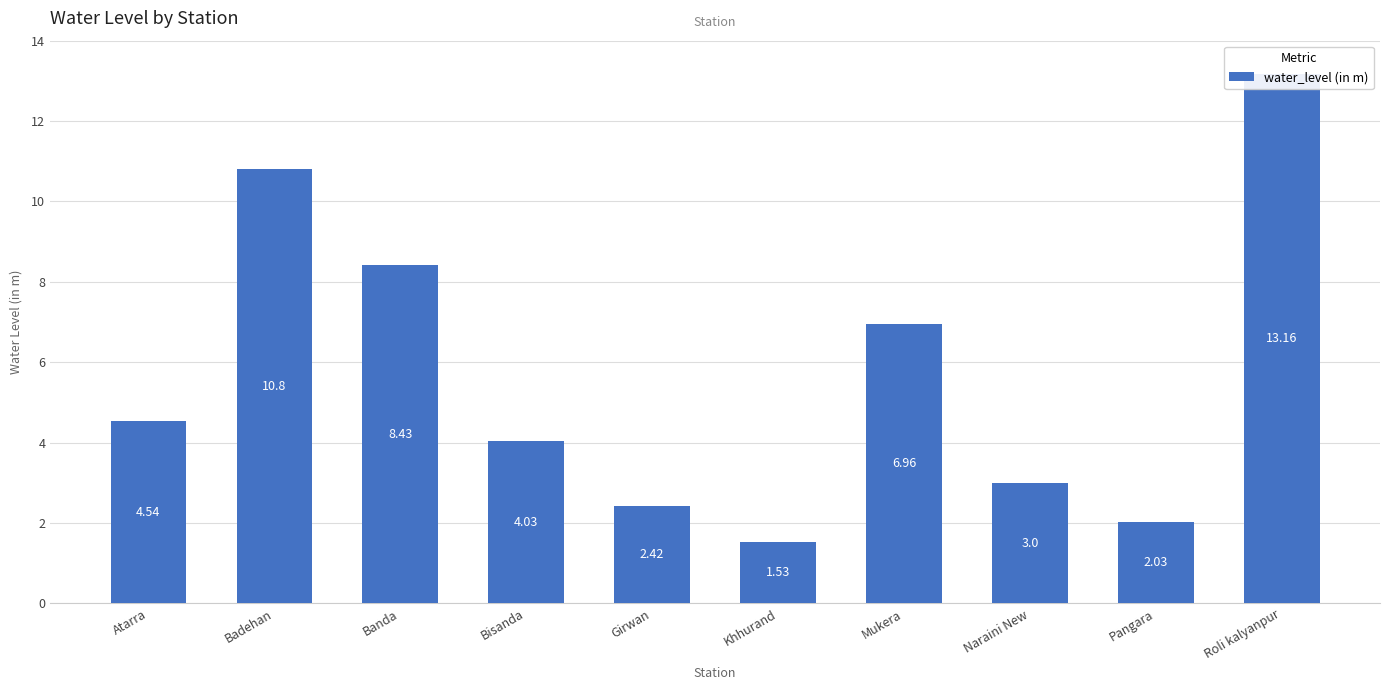

Reading left to right, extract all data points from this chart.

4.5	10.8	8.4	4.0	2.4	1.5	7.0	3.0	2.0	13.2